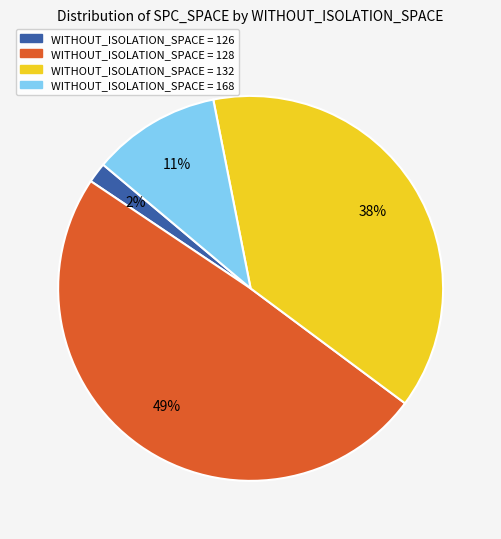

Does WITHOUT_ISOLATION_SPACE = 132 account for over 50% of the chart?

No